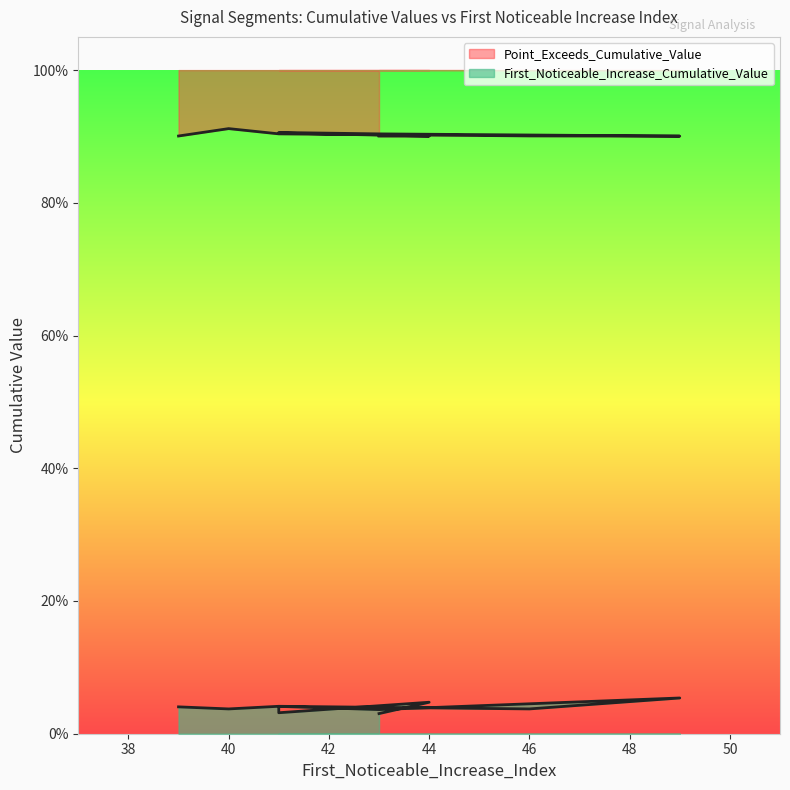

At which label does First_Noticeable_Increase_Cumulative_Value reach its peak?

49